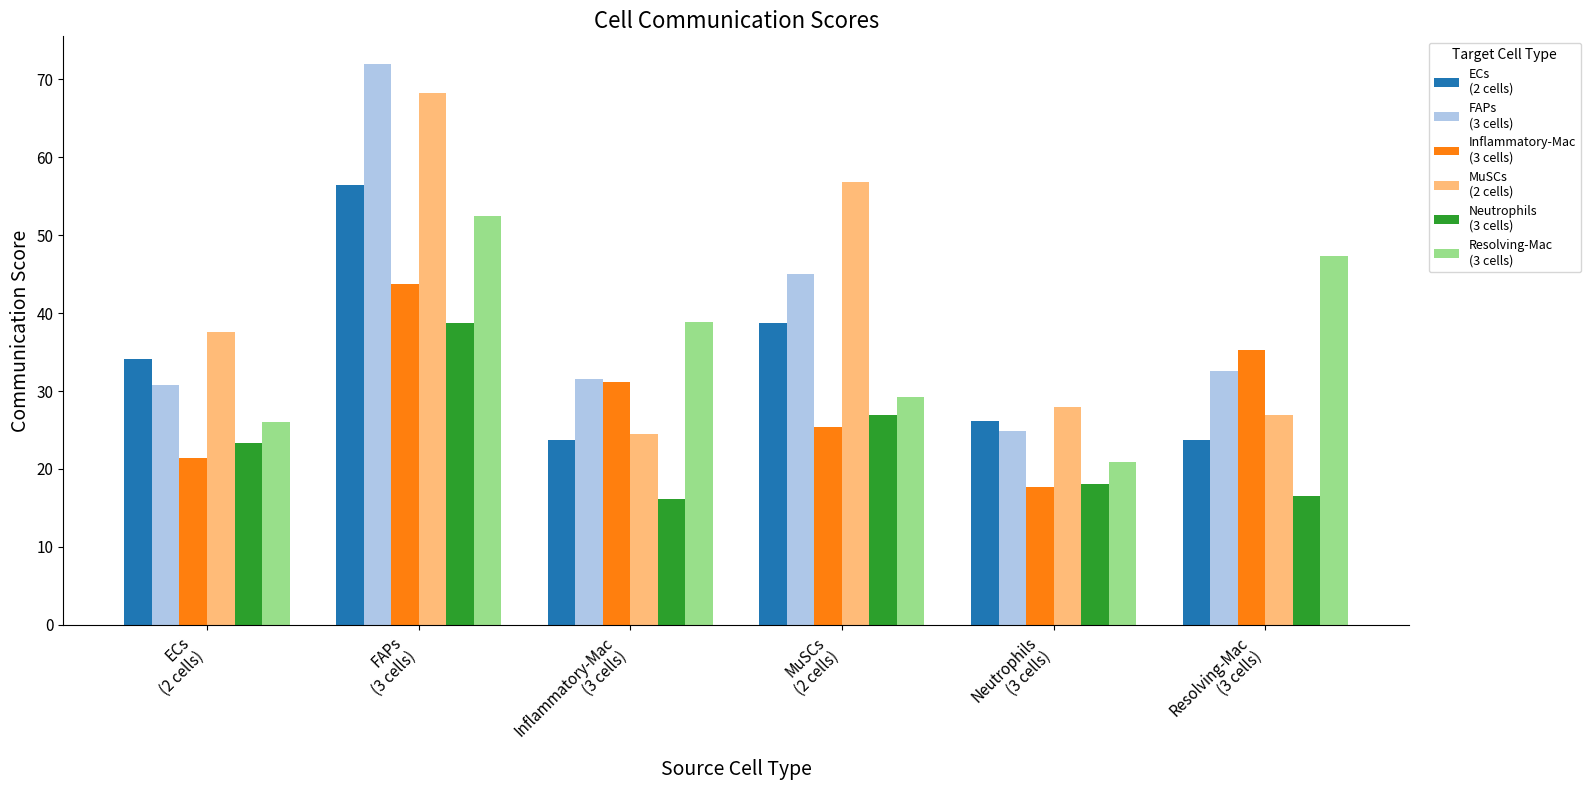

What is the minimum value shown in the chart?

16.2